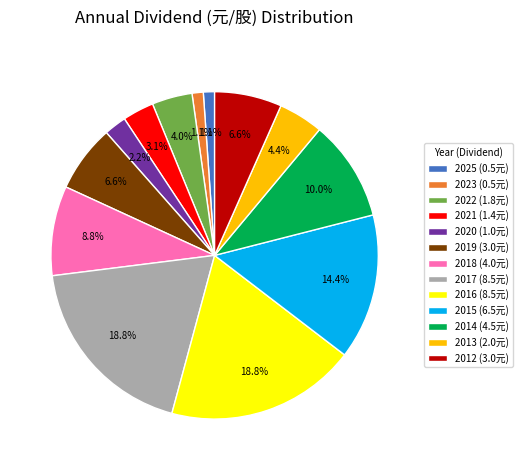

How many segments does this pie chart have?

13